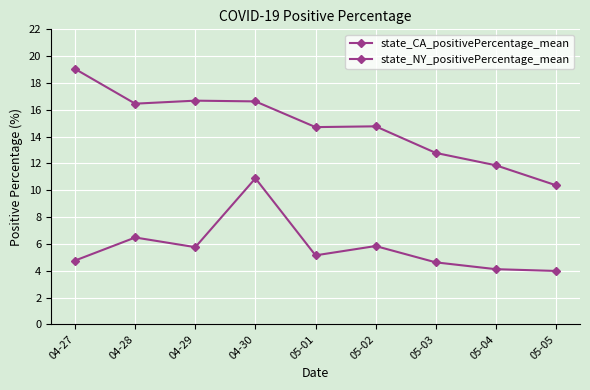

Reading left to right, list all the values displayed in this chart.

state_CA_positivePercentage_mean: 04-27=4.8	04-28=6.5	04-29=5.8	04-30=10.9	05-01=5.1	05-02=5.8	05-03=4.6	05-04=4.1	05-05=4.0
state_NY_positivePercentage_mean: 04-27=19.0	04-28=16.5	04-29=16.7	04-30=16.6	05-01=14.7	05-02=14.8	05-03=12.8	05-04=11.9	05-05=10.4